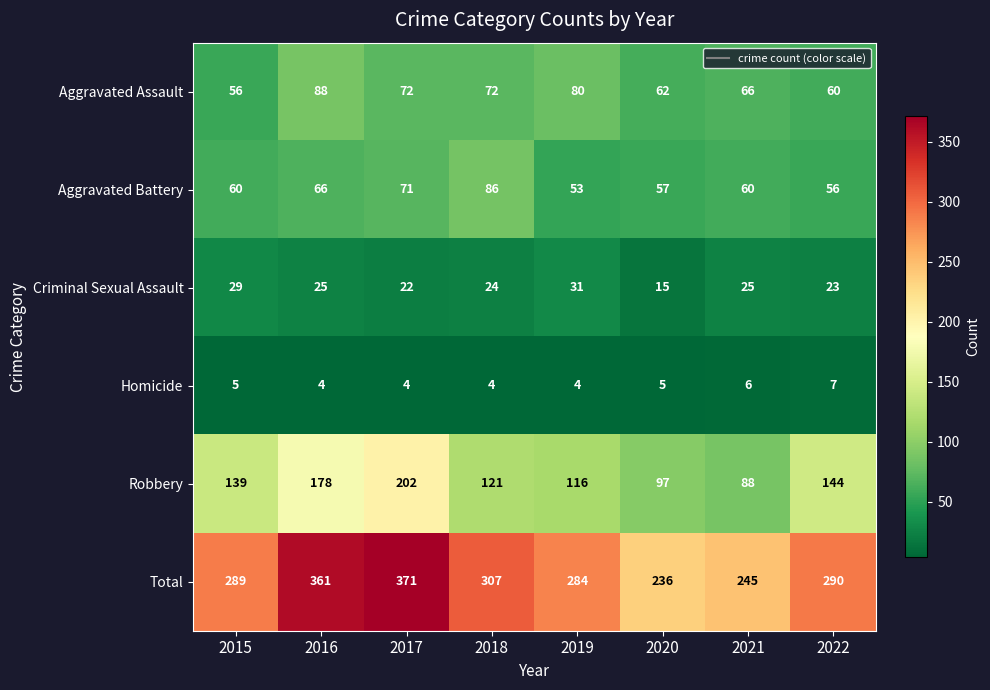

What is the average value of the Robbery series?

136